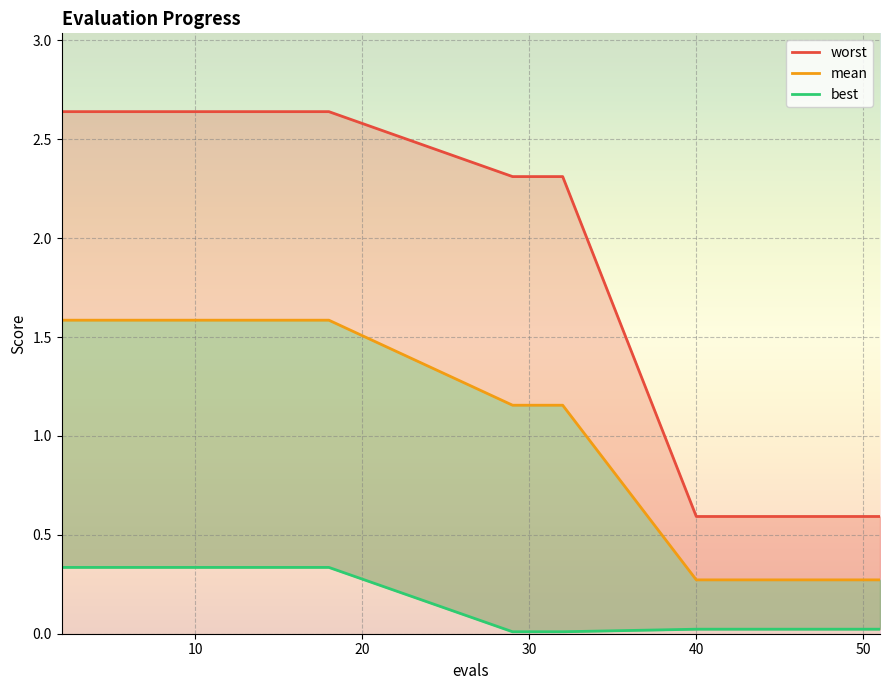

How many lines are shown in the chart?

3